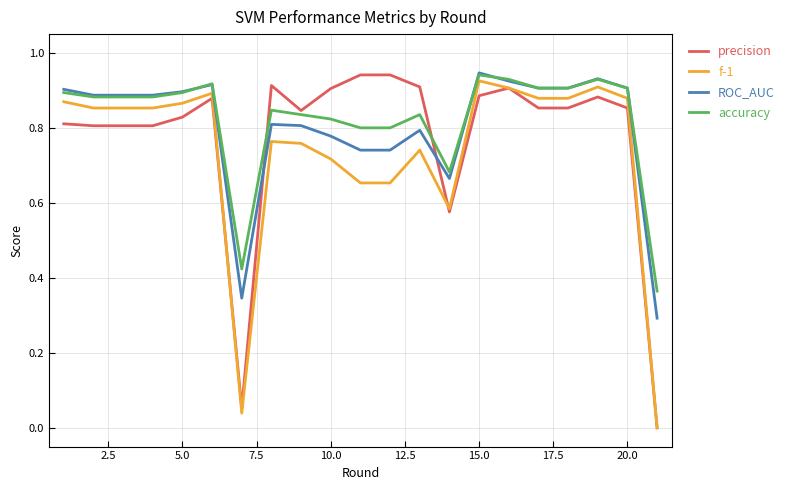

Rank the series by their average value, from highest to lowest.

accuracy, ROC_AUC, precision, f-1